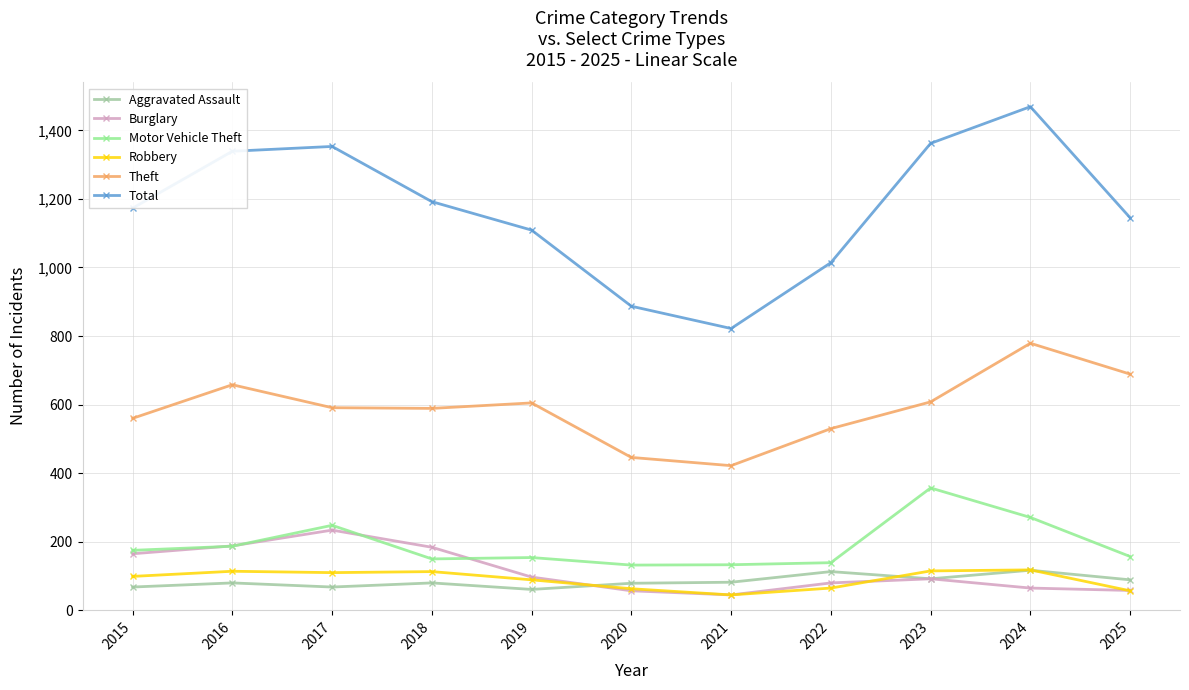

What is the total value across all series at 2025?

2195